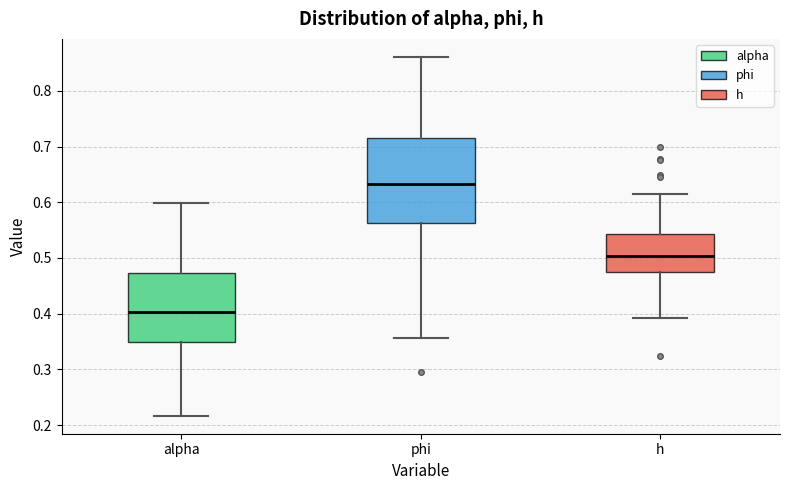

Comparing the boxes themselves (not the whiskers), which one is the tallest?

phi